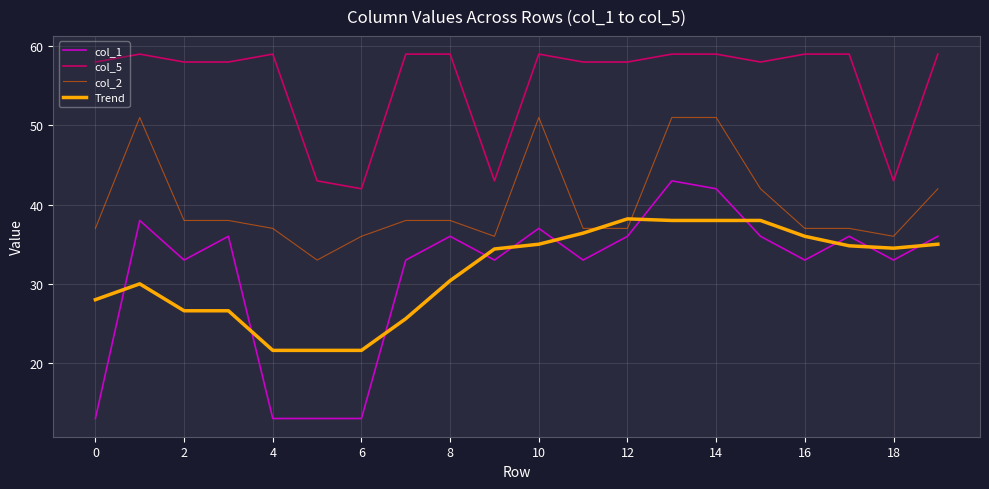

Which series has the largest total across all categories?

col_5